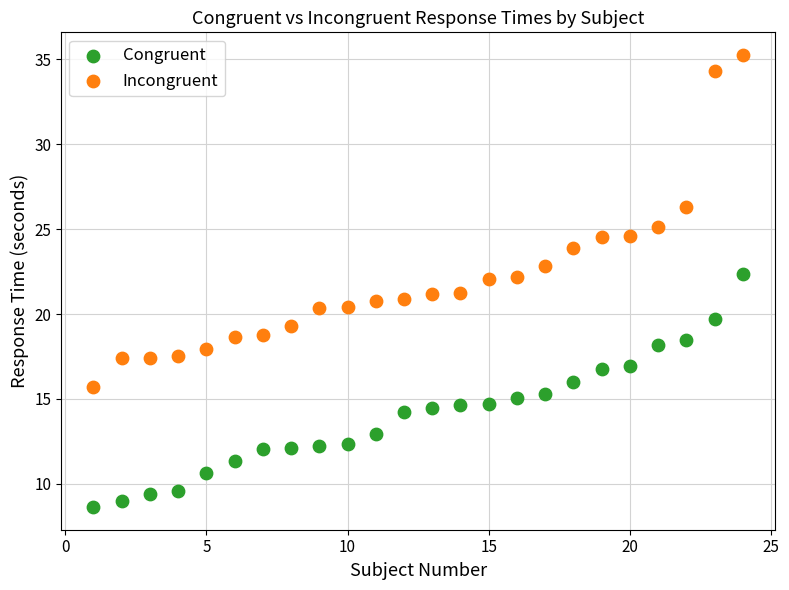

Which series has the largest Y range (max minus min)?

Incongruent